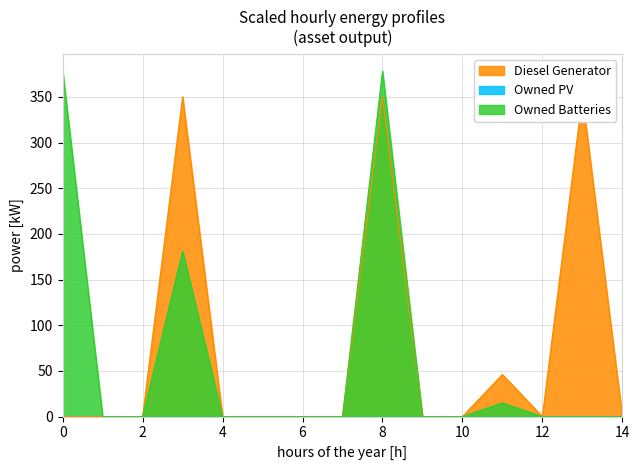

What is the average value of the Diesel Generator series?

73